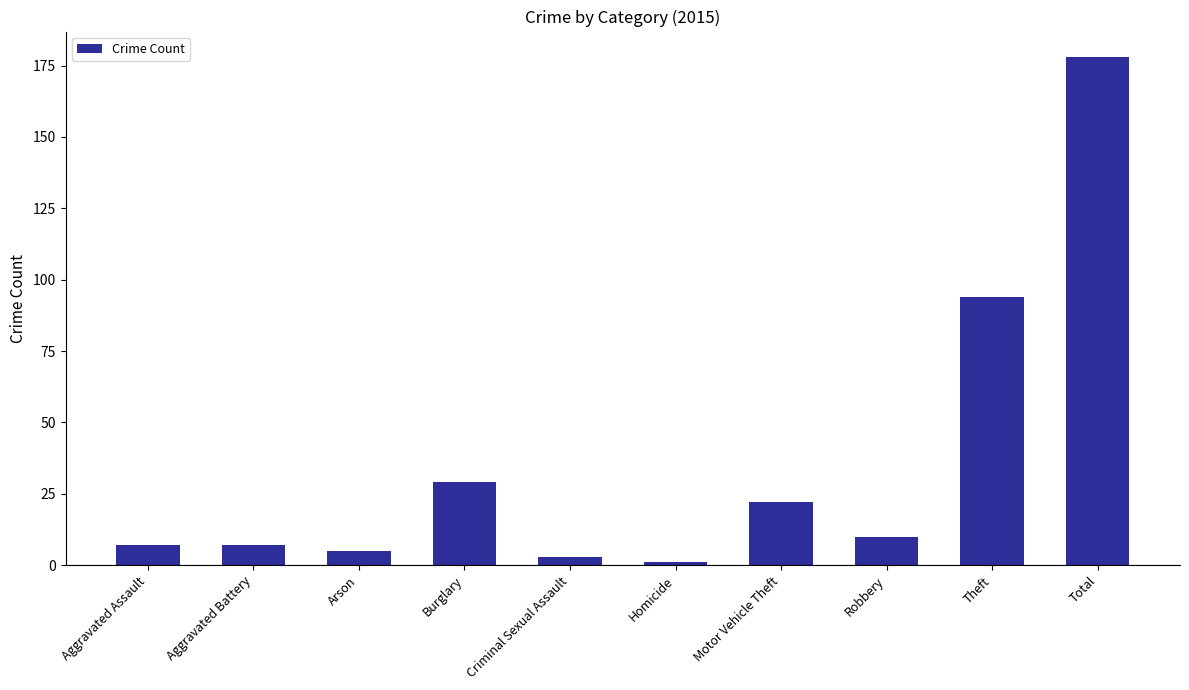

What is the label of the 9th bar from the left?

Theft